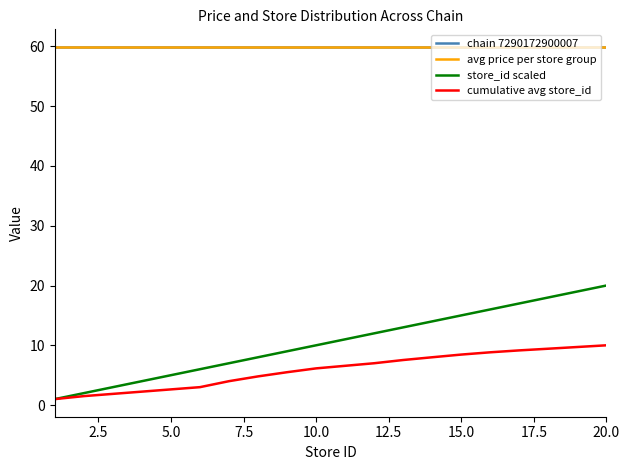

Does the chart have visible grid lines?

No